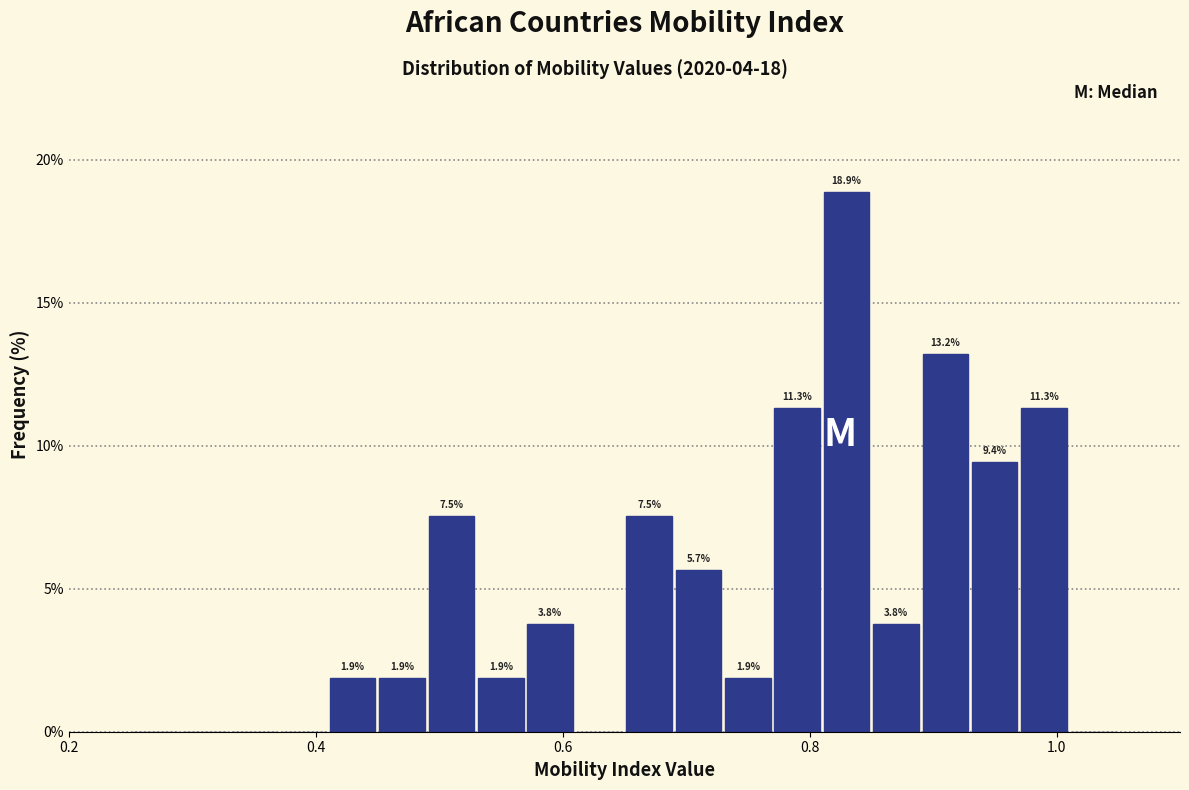

Around what value on the x-axis is the tallest bar? Give the approximate position of its centre, as read against the axis.

0.84